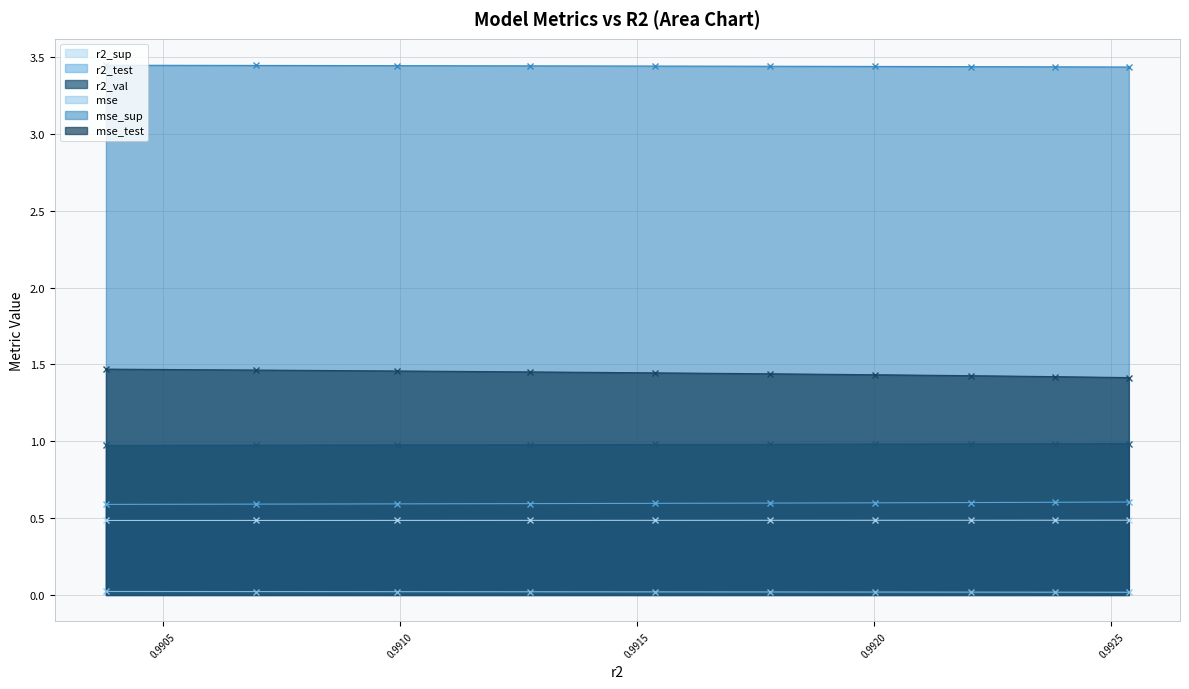

True or false: mse_test and r2_val intersect in this chart.

False